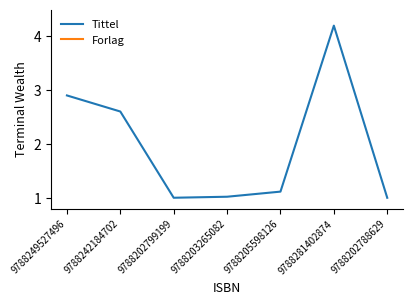

How many categories are shown in the chart?

7